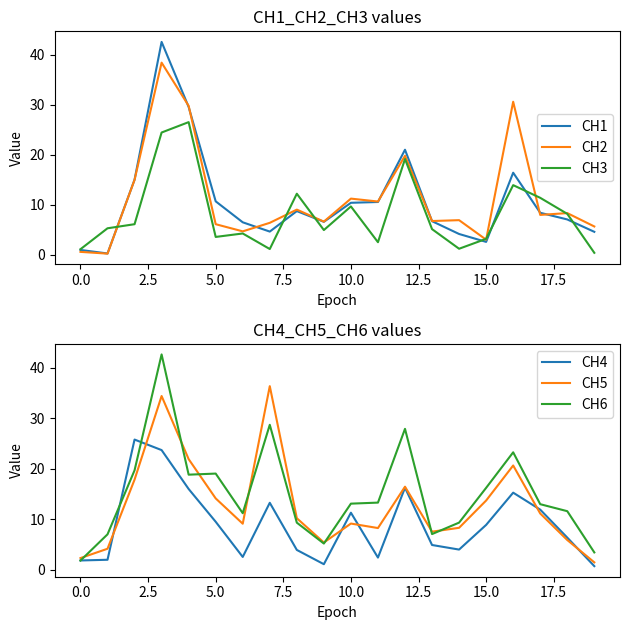

Which series ends up on top after the final intersection of CH2 and CH3?

CH2